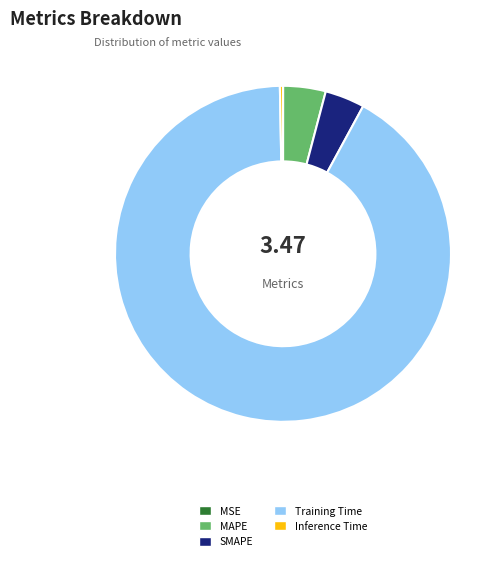

True or false: Training Time accounts for 85% of the total.

False